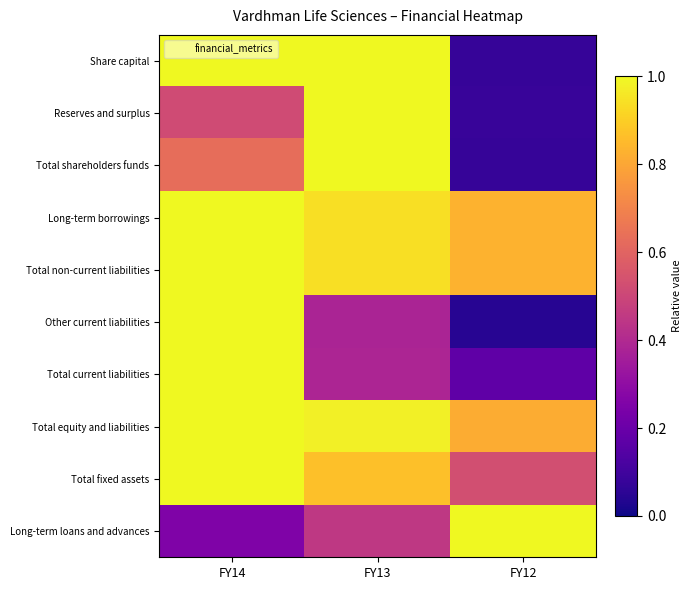

Which label corresponds to the smallest value in the chart?

FY12